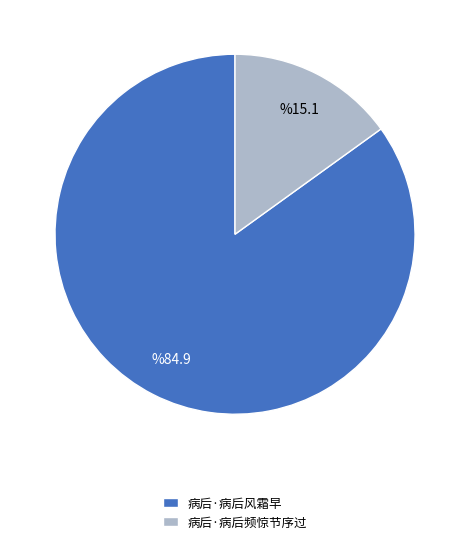

Which has a higher value, 病后·病后频惊节序过 or 病后·病后风霜早?

病后·病后风霜早